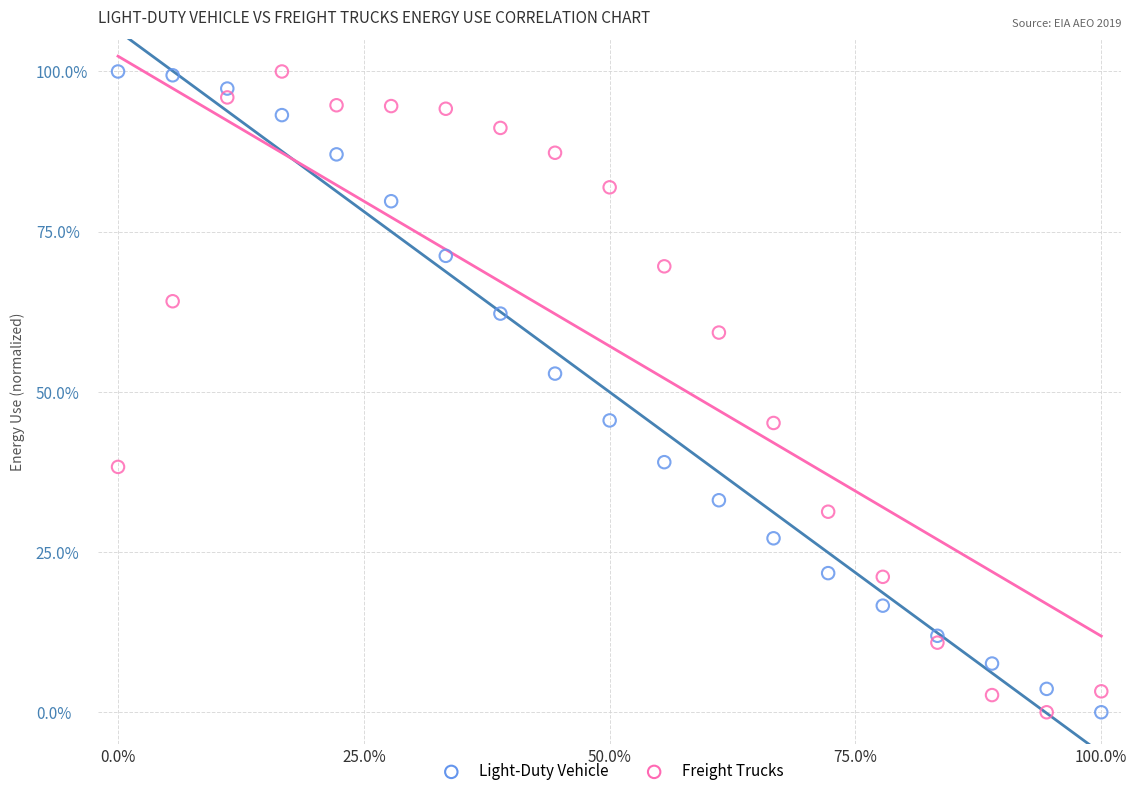

What is the X range (max minus min) for the scatter plot?

100.0